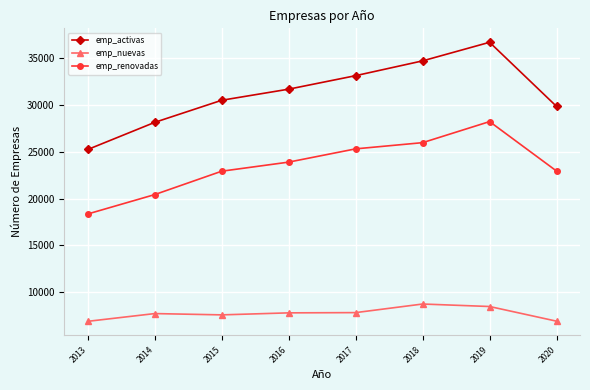

True or false: emp_renovadas and emp_activas cross at least once.

False